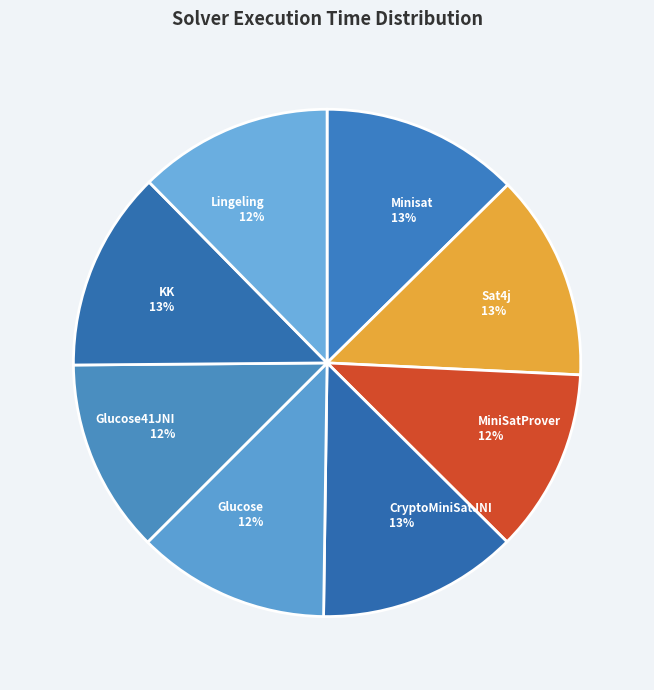

True or false: CryptoMiniSatJNI accounts for 18% of the total.

False